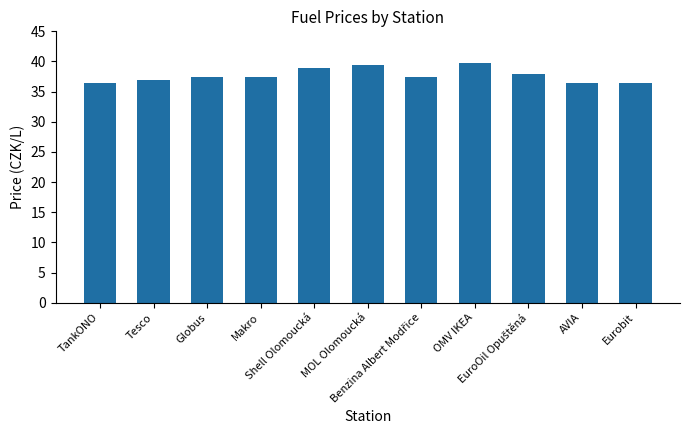

What is the value of the 7th bar from the left?

37.5